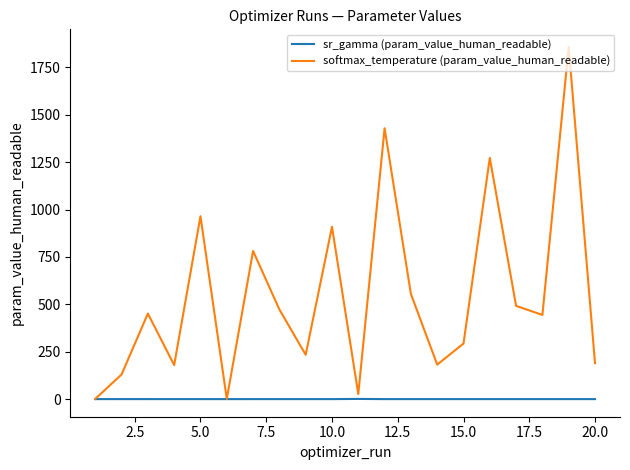

What is the highest value of the softmax_temperature (param_value_human_readable) series?

1857.8